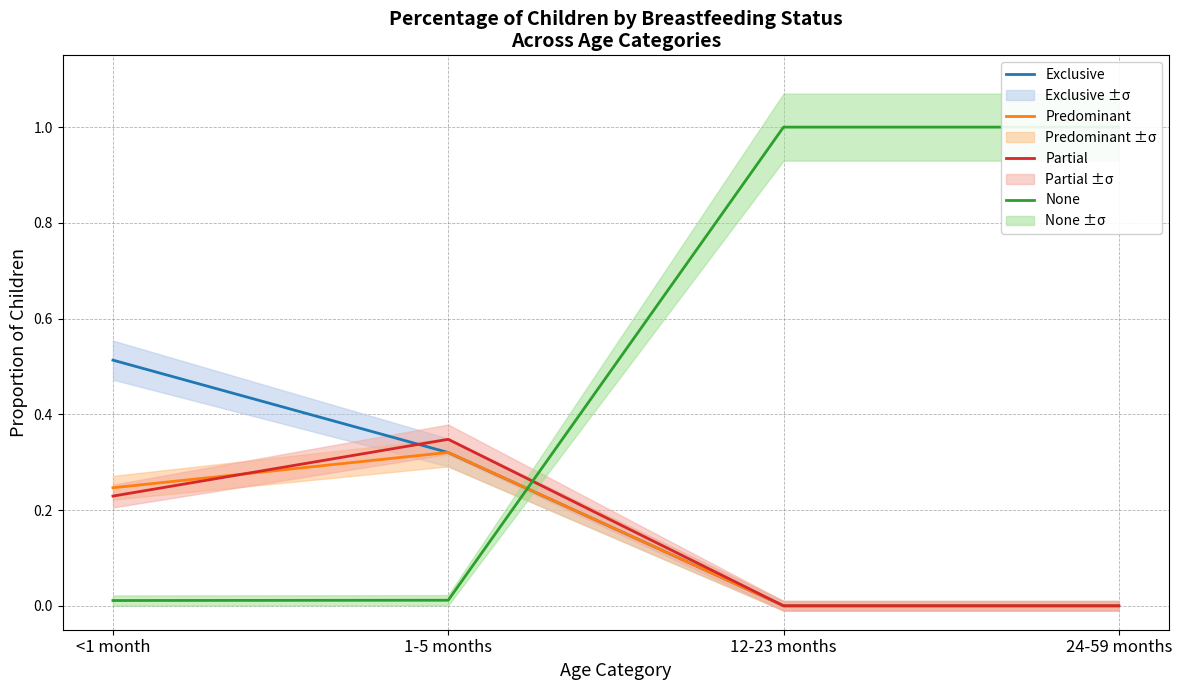

Which label corresponds to the largest value in the chart?

12-23 months